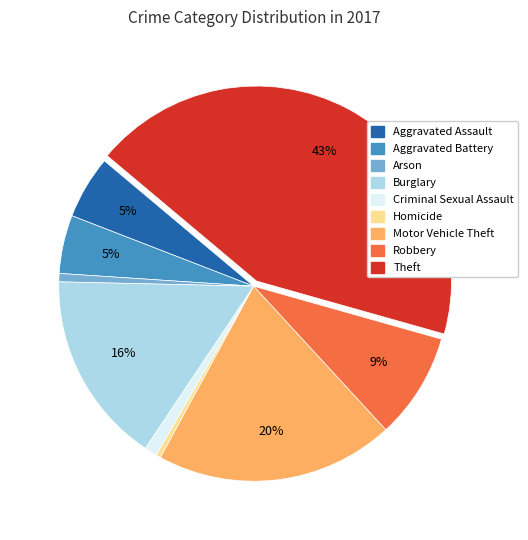

Is Aggravated Assault the majority of the pie?

No